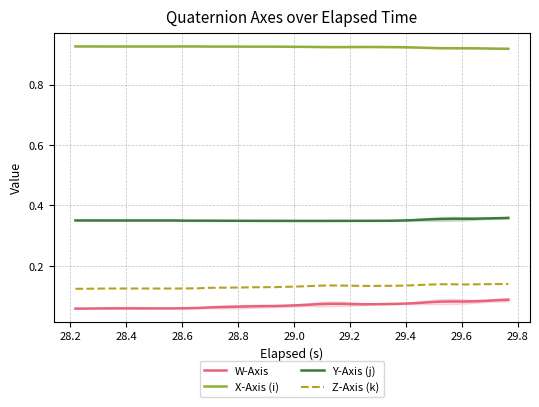

True or false: W-Axis and X-Axis (i) intersect in this chart.

False